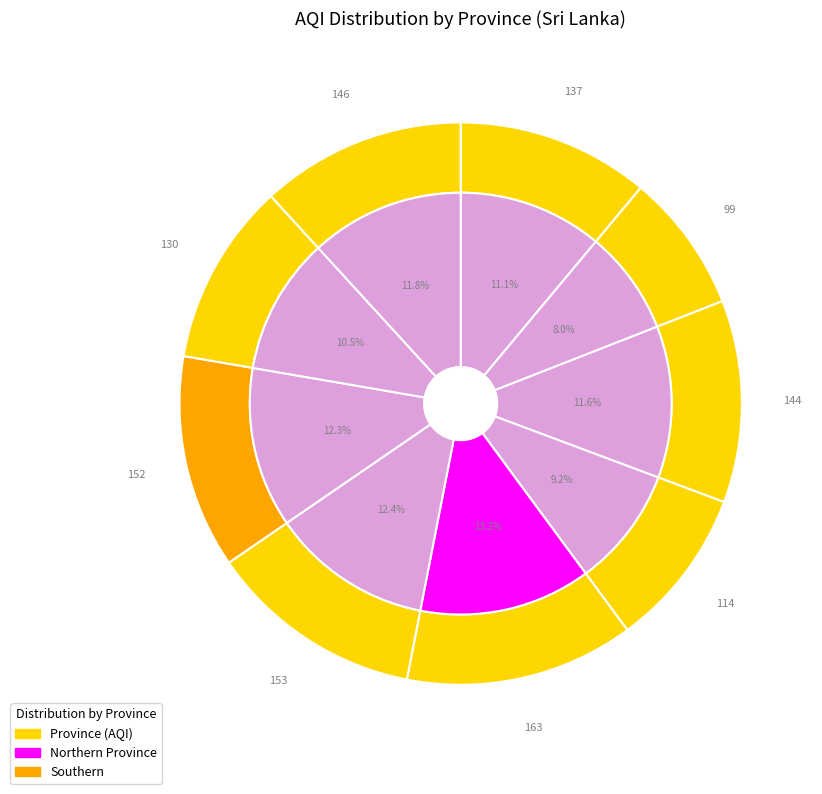

To the nearest percent, what is the combined percentage of Western and North Central?

23%